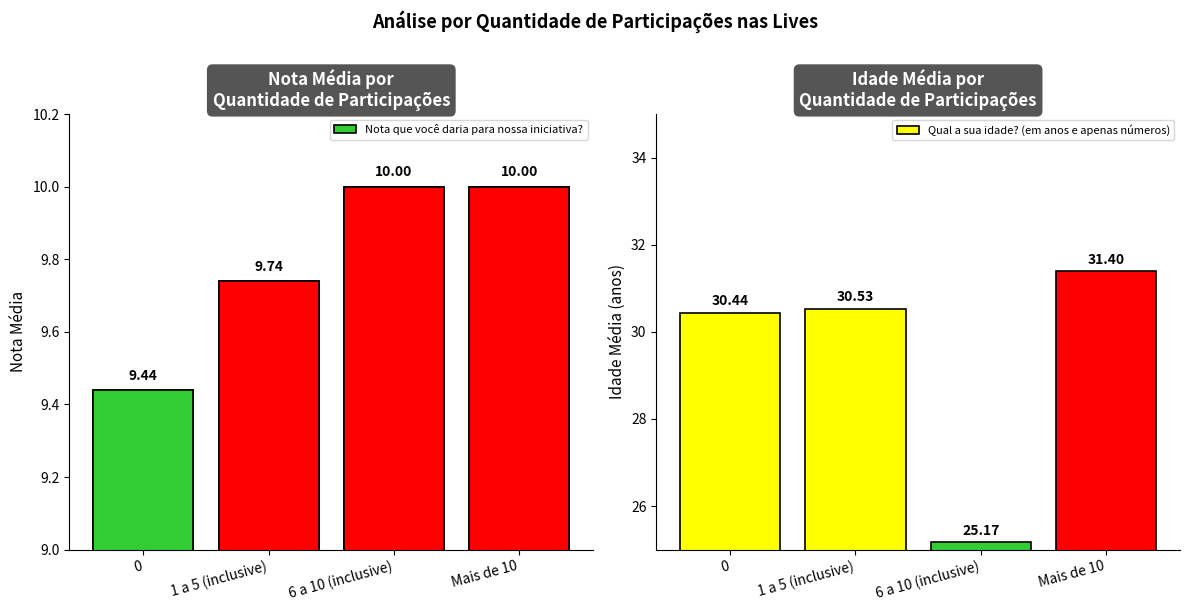

At how many categories does at least one series exceed 22?

4